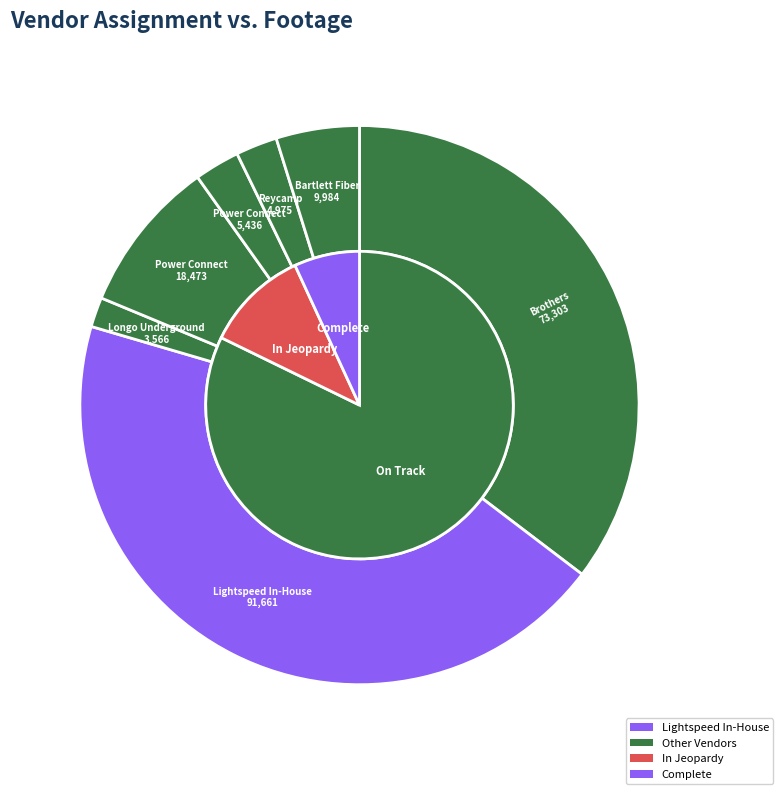

Approximately how many times larger is the value at Power Connect compared to Brothers?

0.3